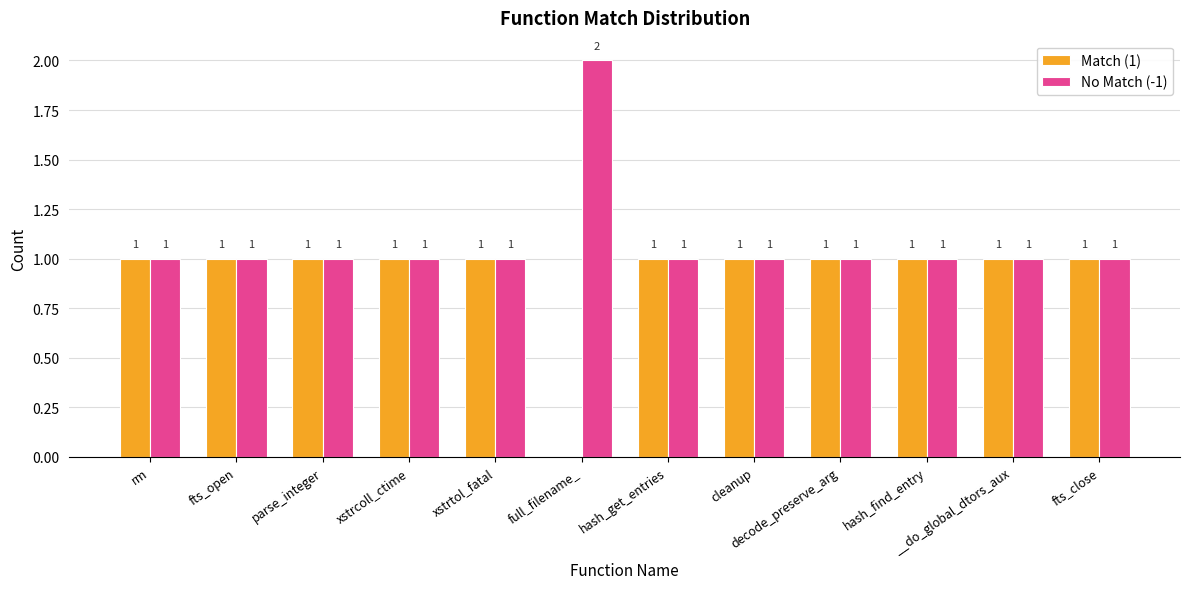

Which series has the largest total across all categories?

No Match (-1)